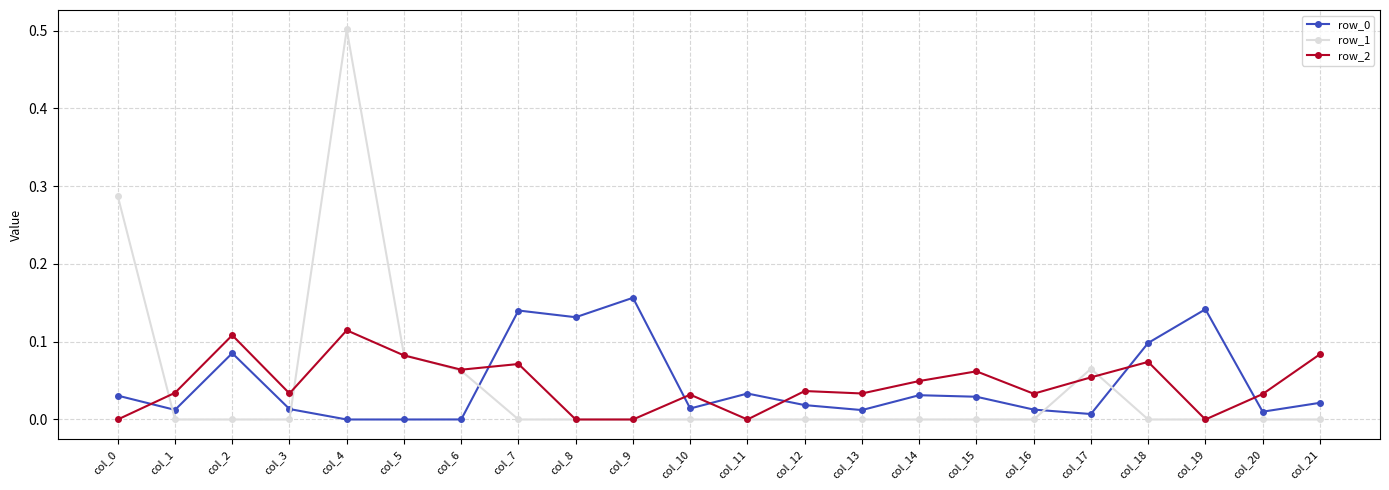

At how many categories does at least one series exceed 0?

22